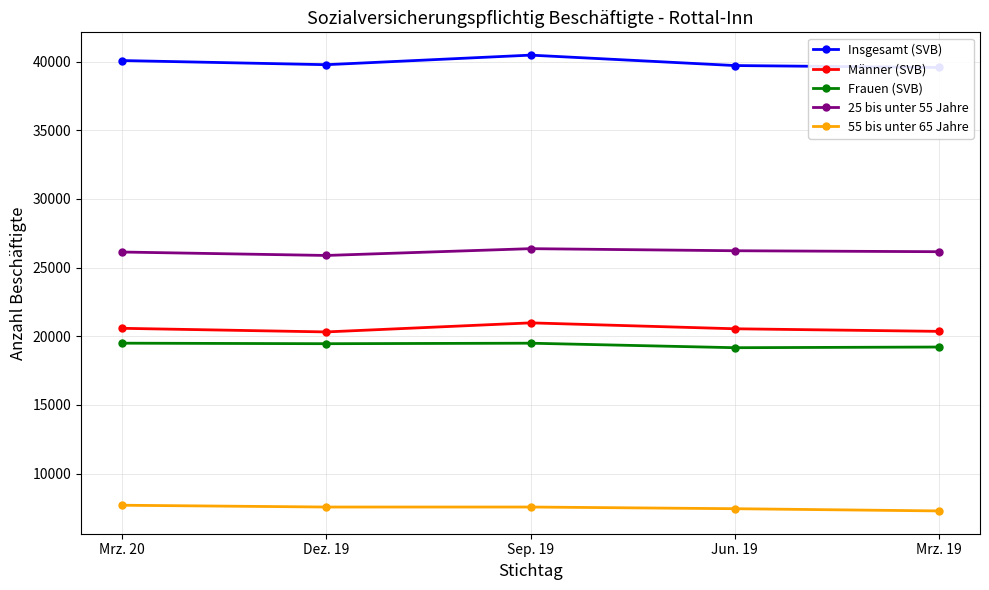

What are all the series names shown in the legend?

Insgesamt (SVB), Männer (SVB), Frauen (SVB), 25 bis unter 55 Jahre, 55 bis unter 65 Jahre